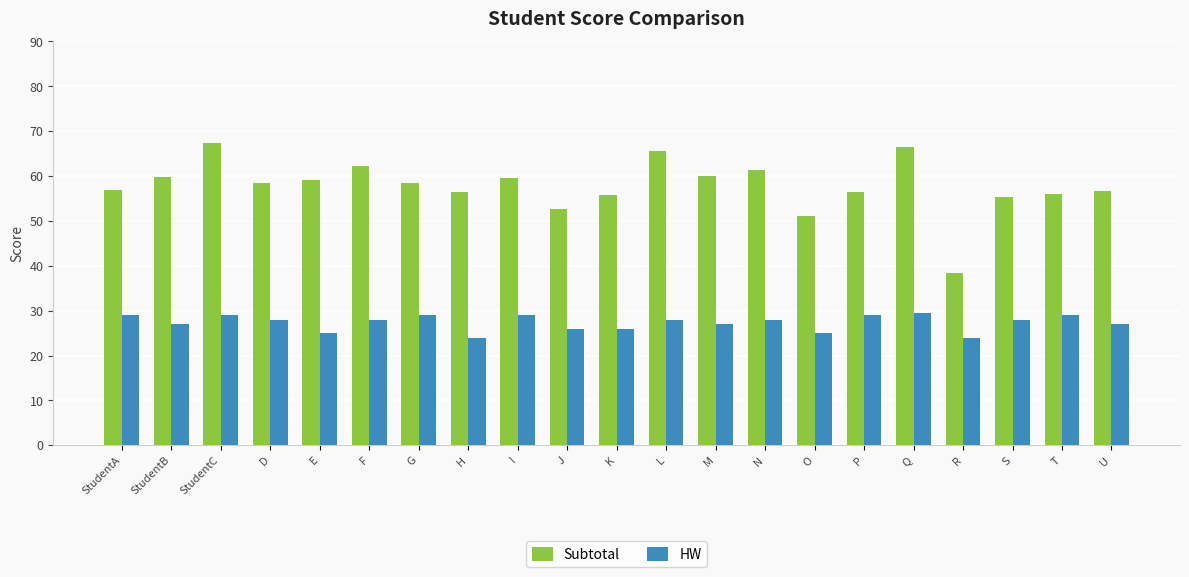

At H, list the series in order from smallest to largest.

HW, Subtotal